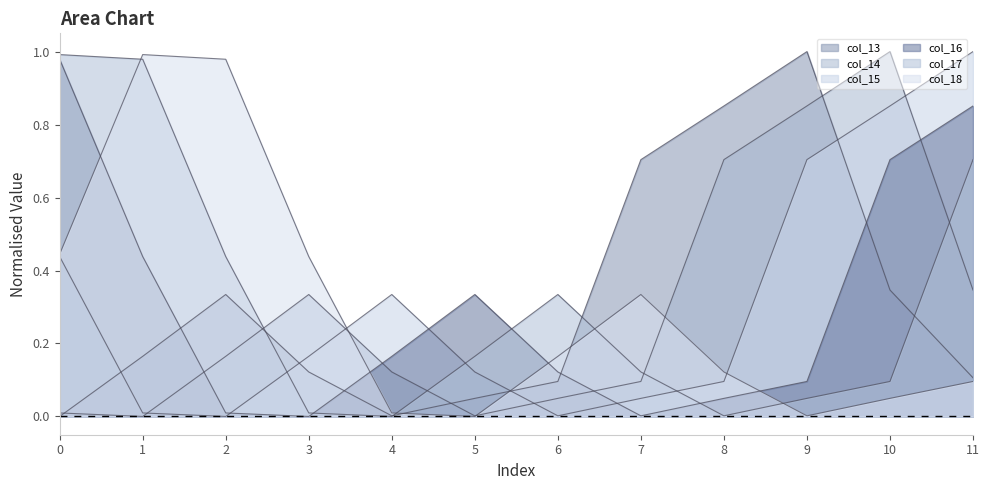

Which series has the largest range (max minus min)?

col_13